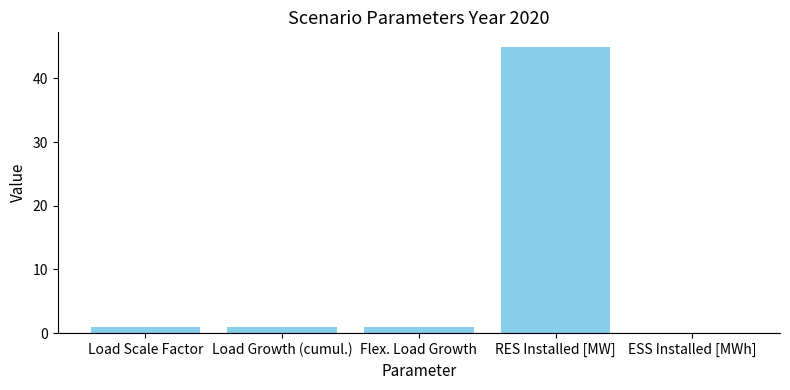

Approximately how many times larger is the value at RES Installed [MW] compared to Flex. Load Growth?

45.0